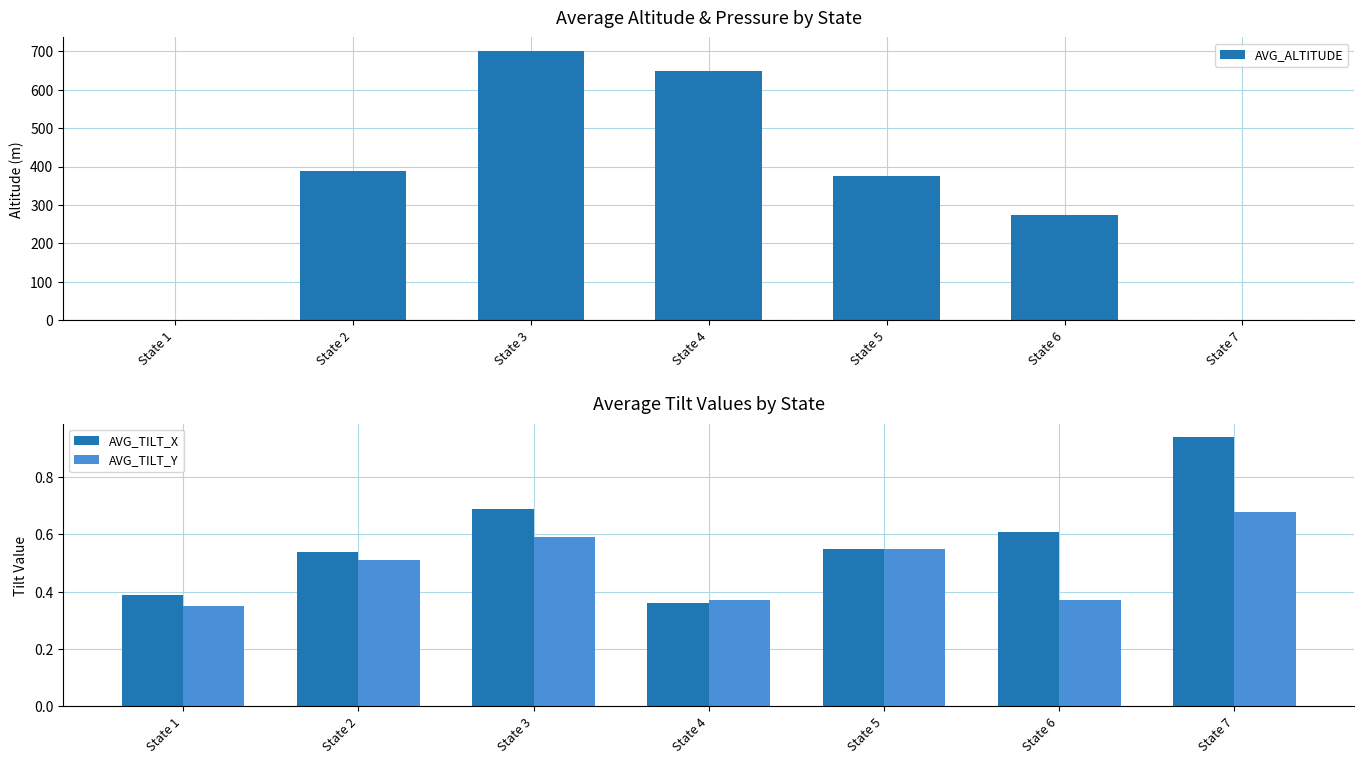

How many data points does each series have?

7